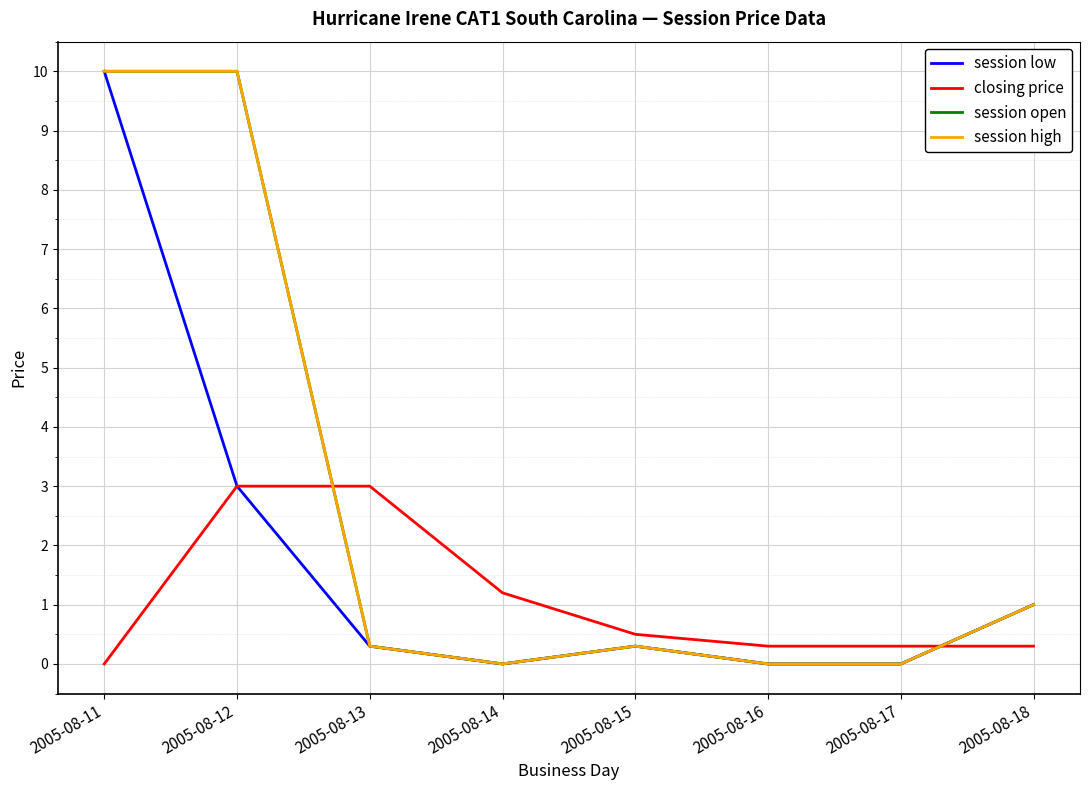

Does the chart display data point markers on the line(s)?

No